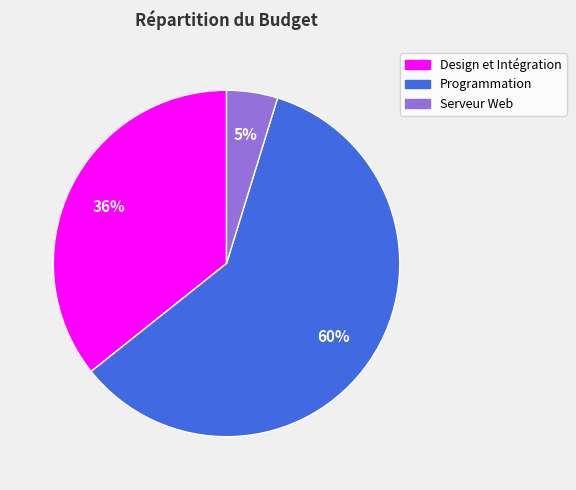

Approximately how many times larger is the value at Serveur Web compared to Programmation?

0.1